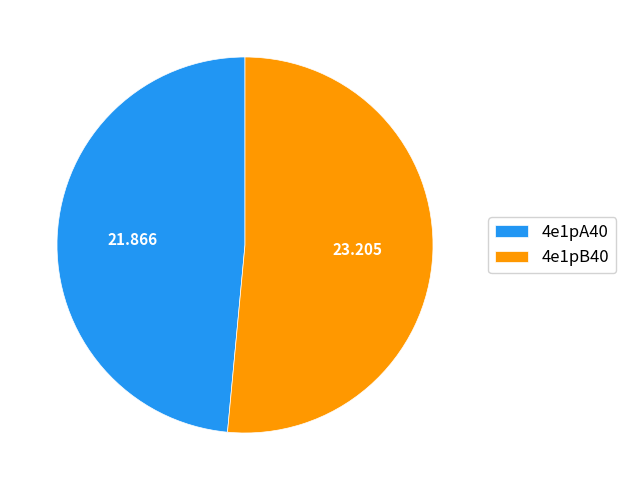

Is 4e1pA40 the majority of the pie?

No